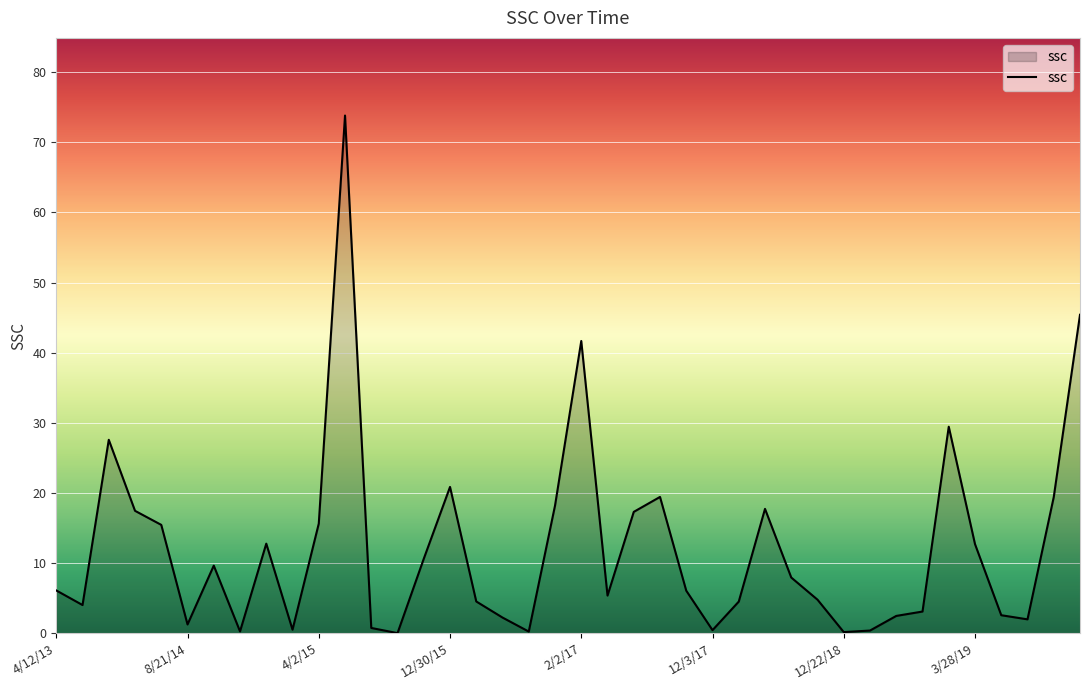

What is the greatest value displayed?

73.8